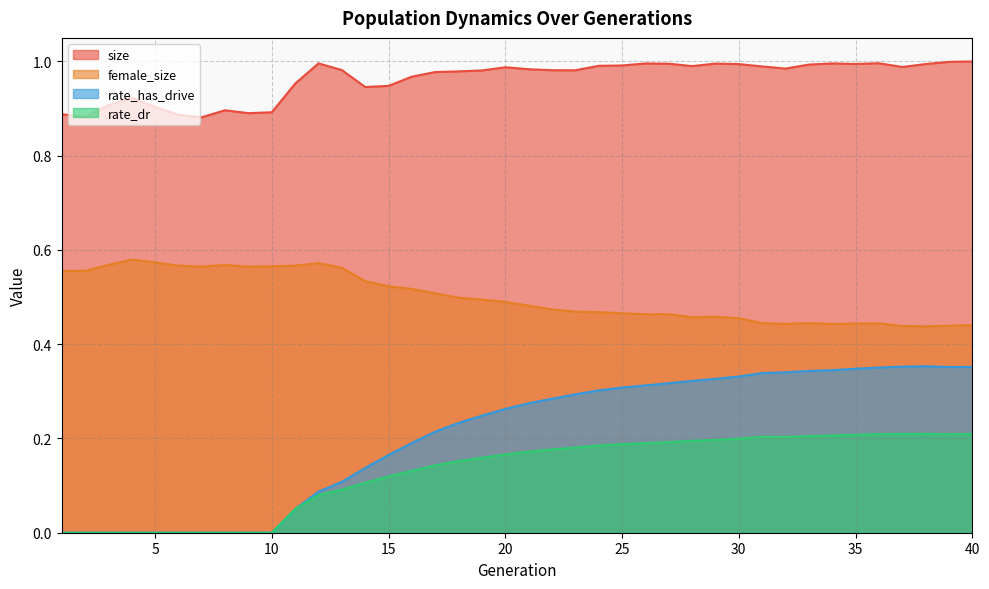

How many interior local valleys does the rate_dr series have?

2